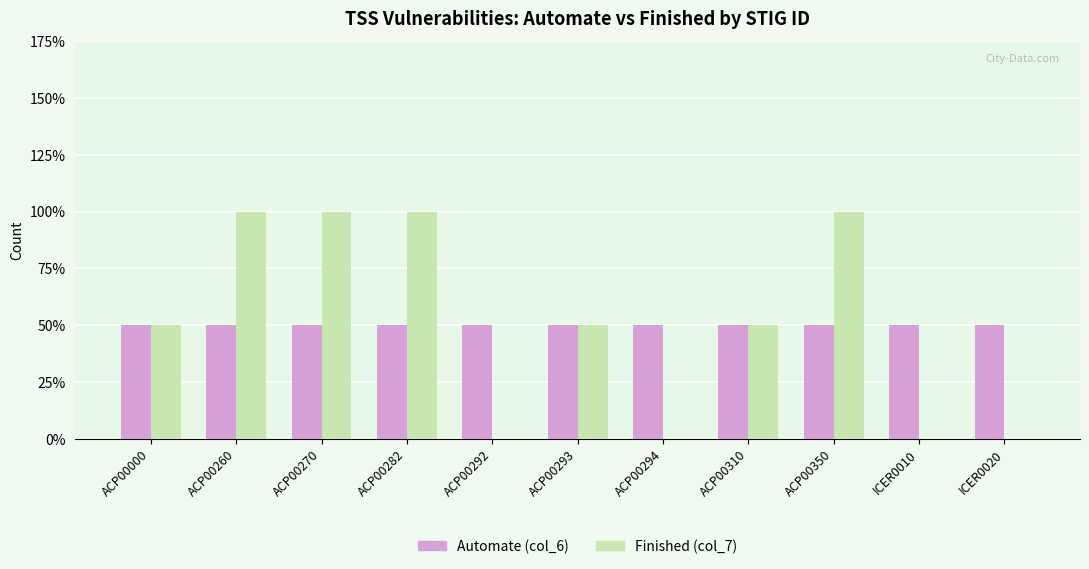

Are the bars horizontal?

No